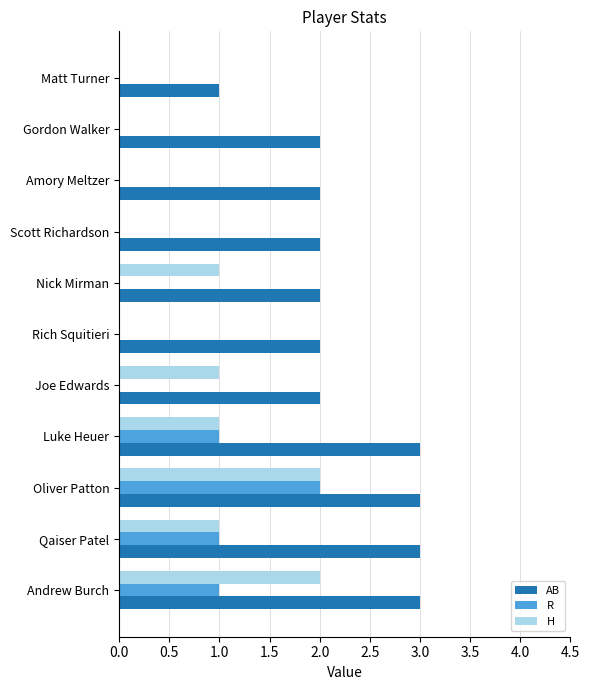

At which category is the sum across all series the highest?

Oliver Patton